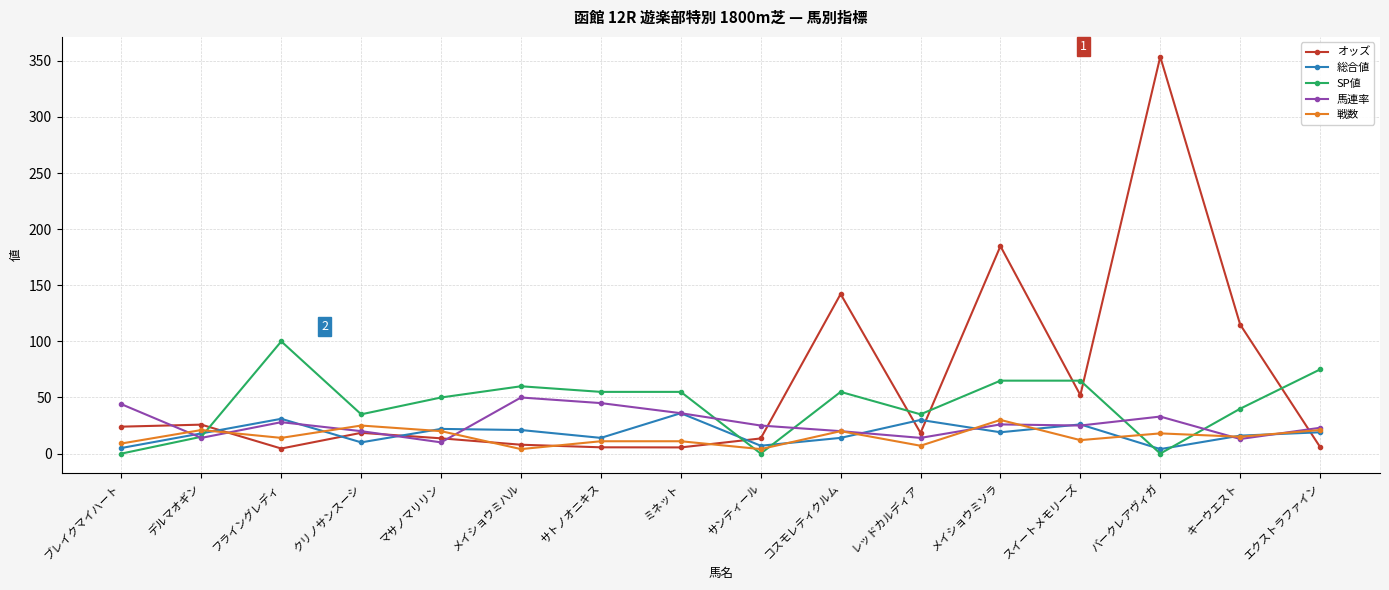

Where is オッズ nearest to the value 179?

メイショウミソラ